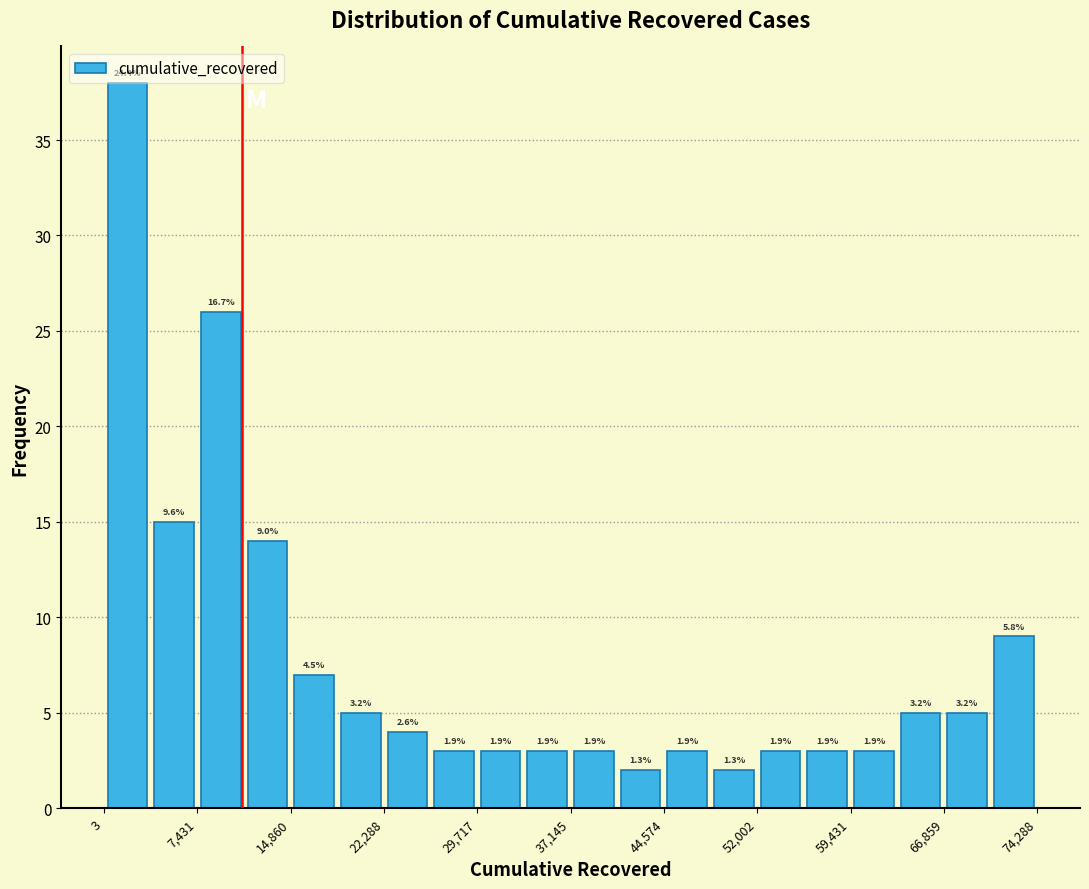

Around what value on the x-axis is the tallest bar? Give the approximate position of its centre, as read against the axis.

2000